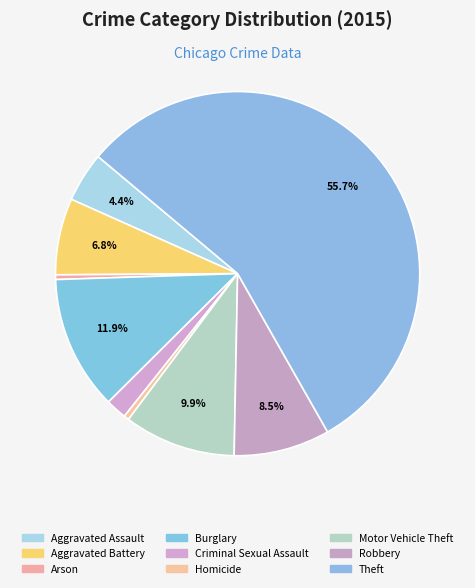

To the nearest percent, what is the average slice percentage?

11%